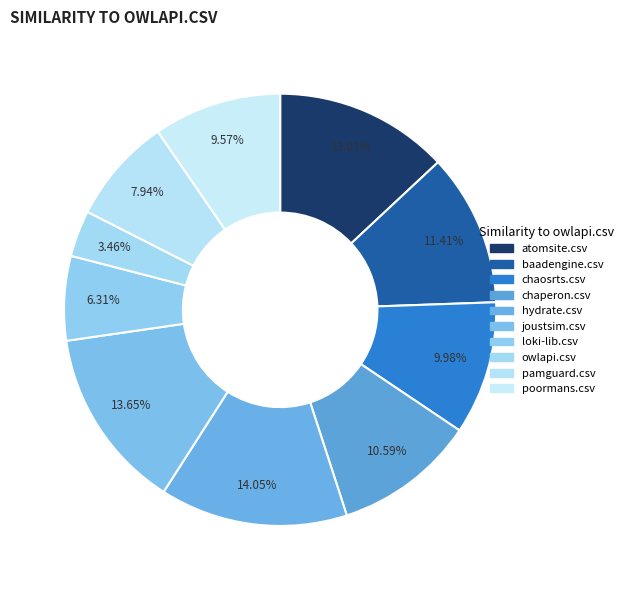

Which category has the biggest portion of the pie?

hydrate.csv